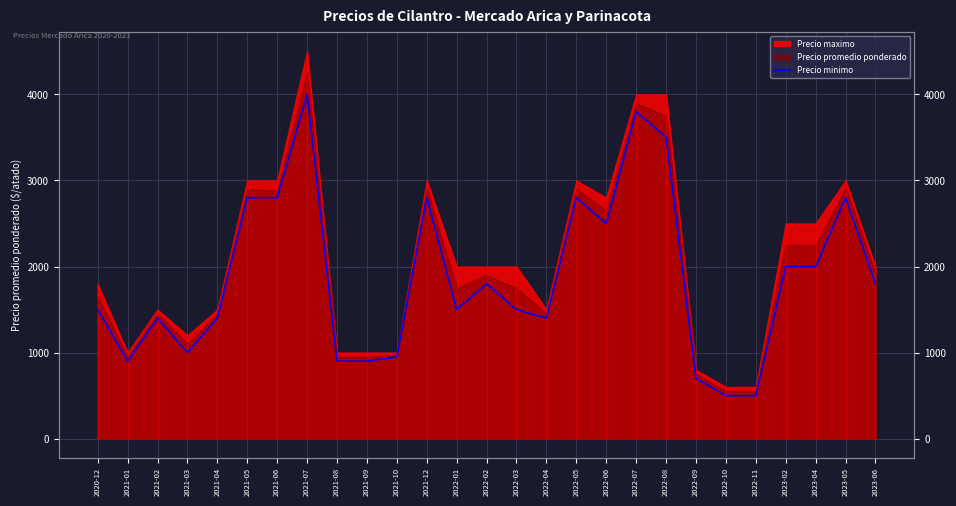

Where is the first local maximum?

2021-02